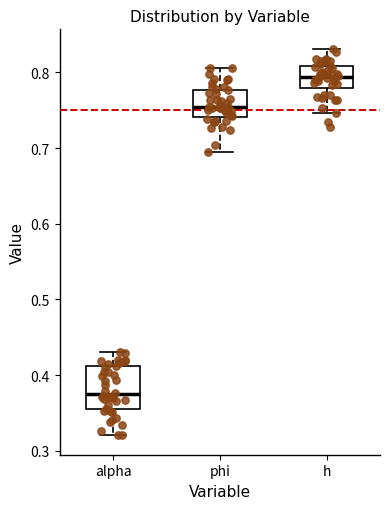

Which box is the tallest, from its lower edge to its upper edge?

alpha